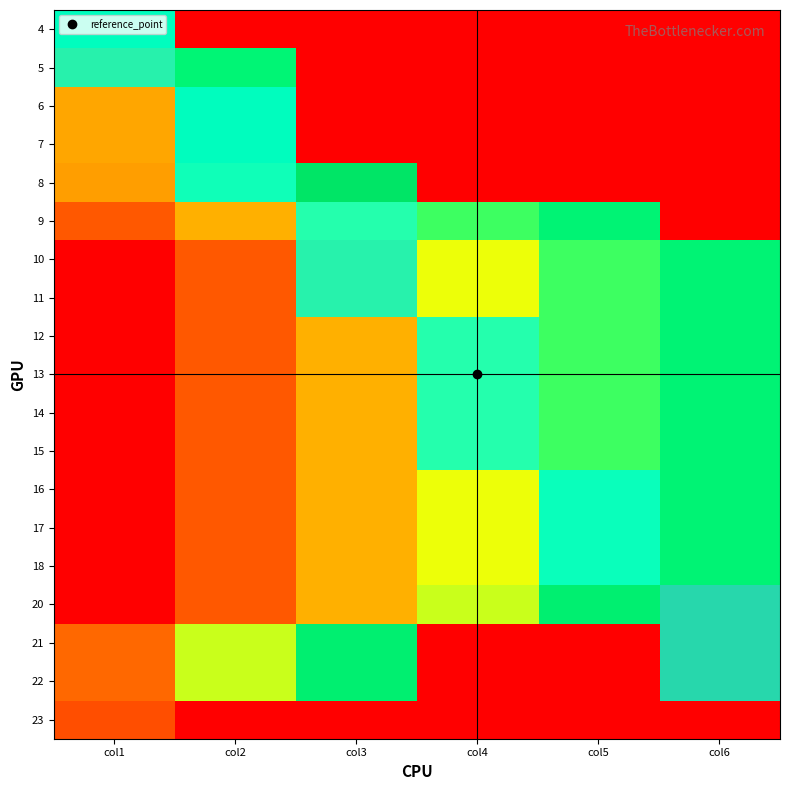

What is the maximum value for 13?

1